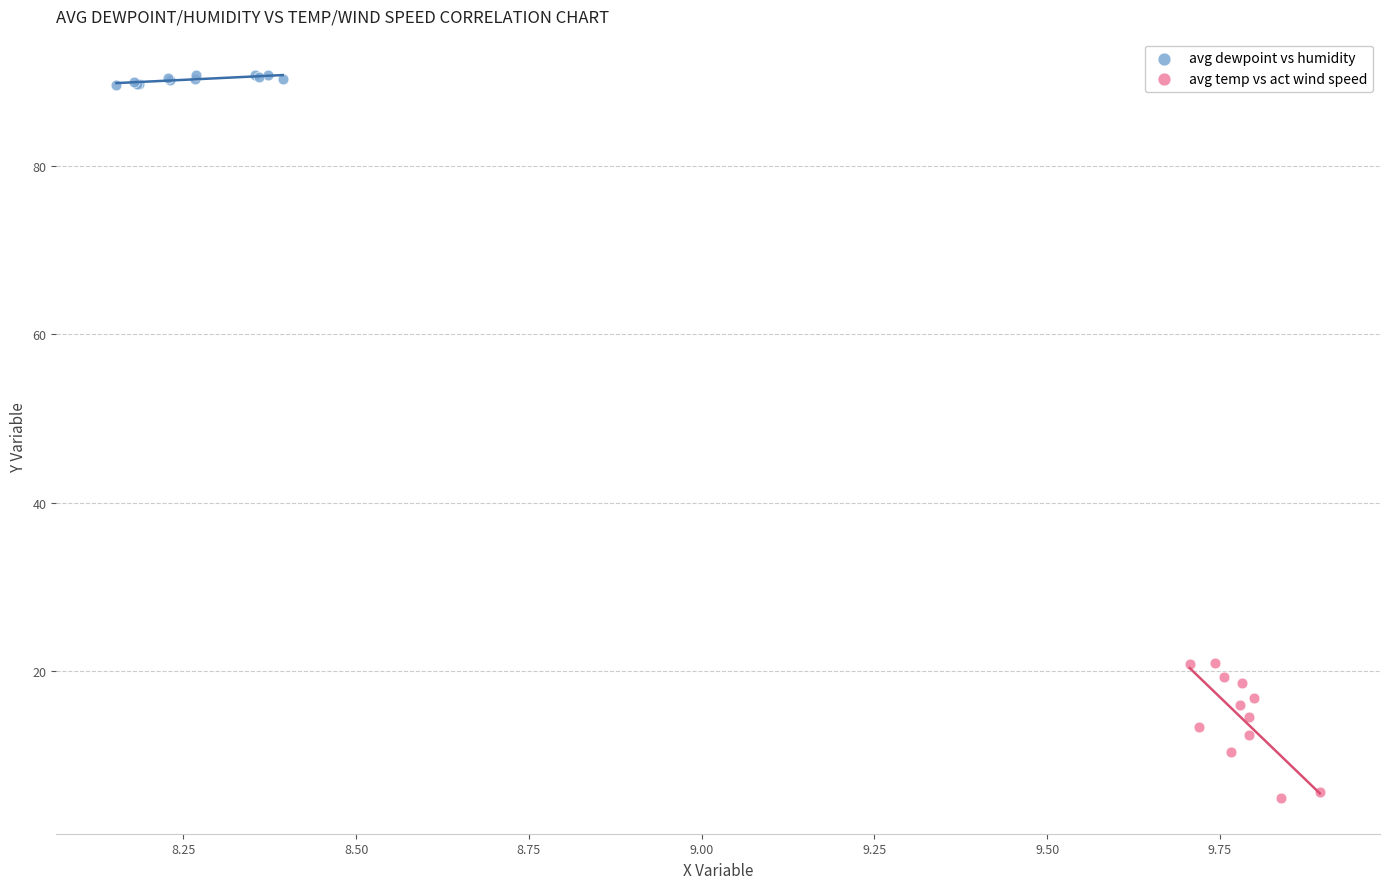

Which series reaches the minimum Y coordinate?

avg temp vs act wind speed